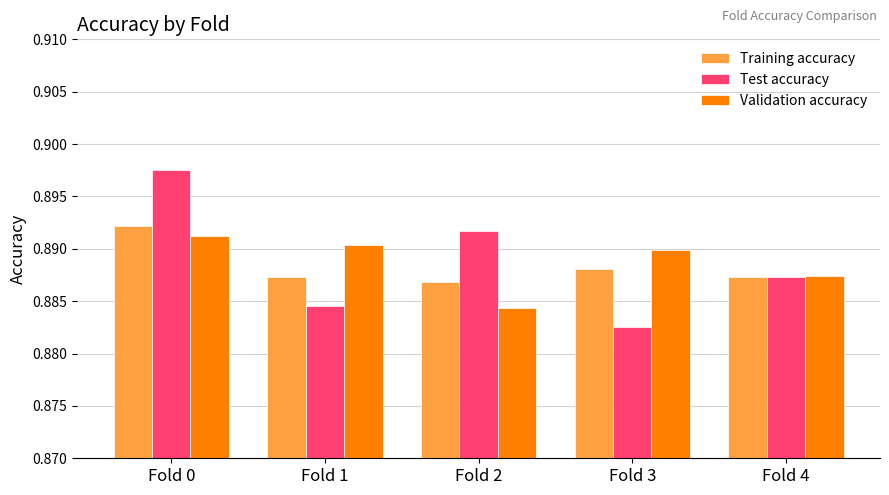

Is the value of Training accuracy at Fold 4 greater than the value of Validation accuracy at Fold 0?

No